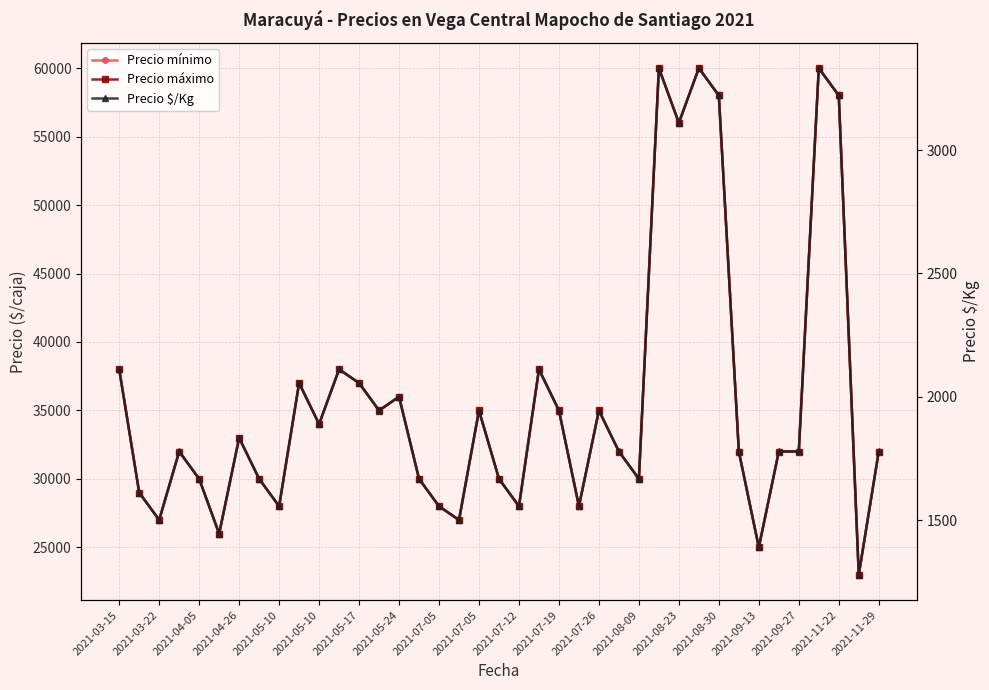

True or false: Precio $/Kg and Precio máximo intersect in this chart.

False